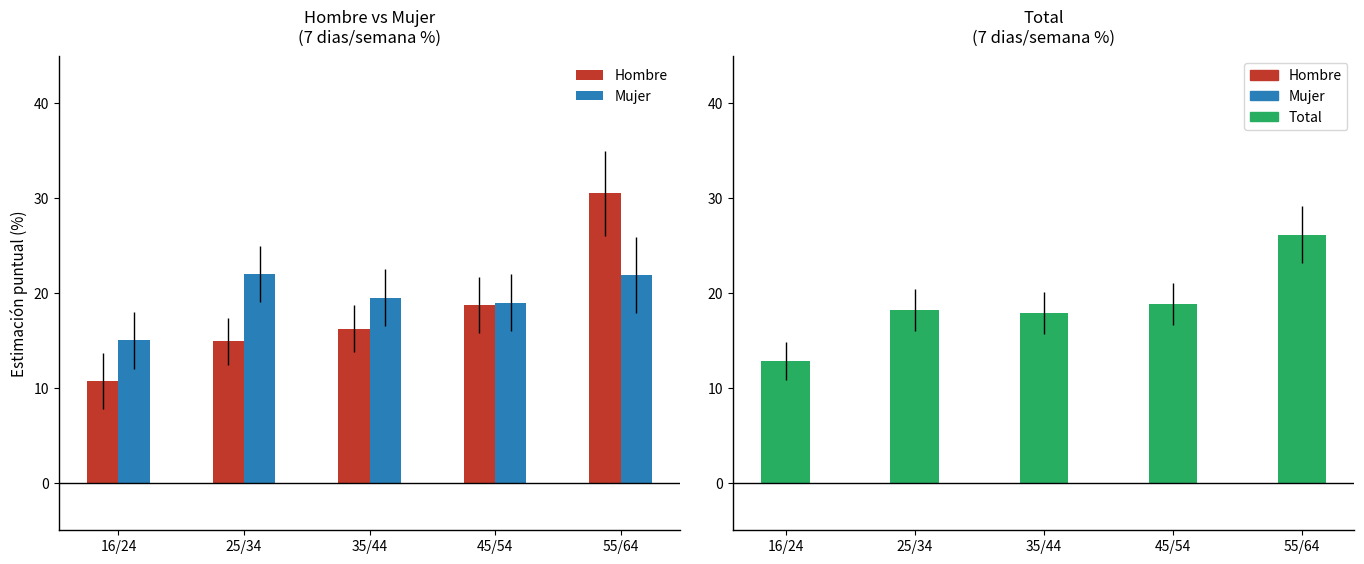

What is the label of the 5th bar from the left?

55/64